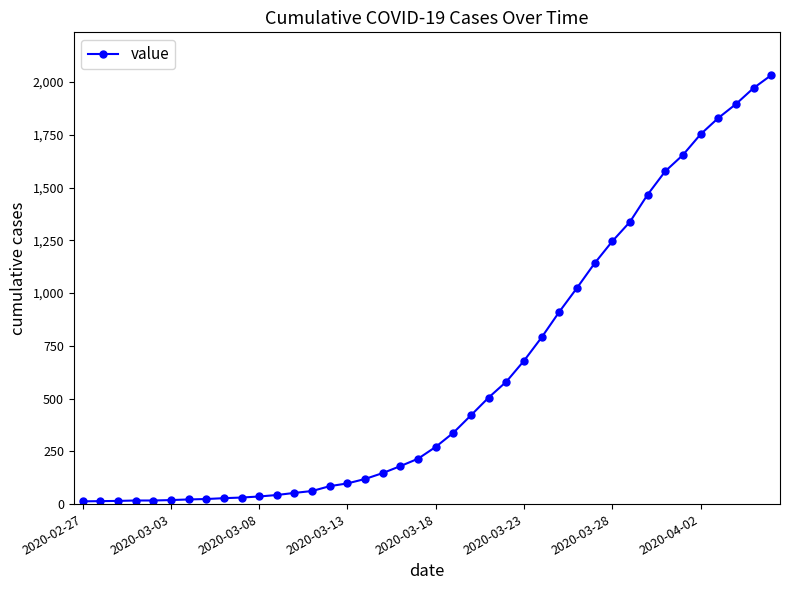

Count the number of data series in this chart.

1